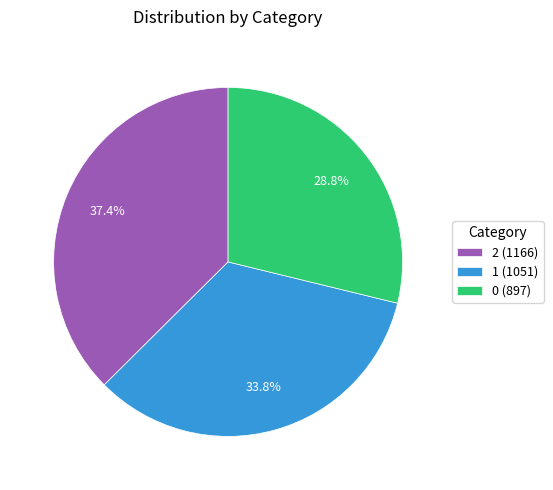

Combined, do 1 and 0 account for over 50%?

Yes